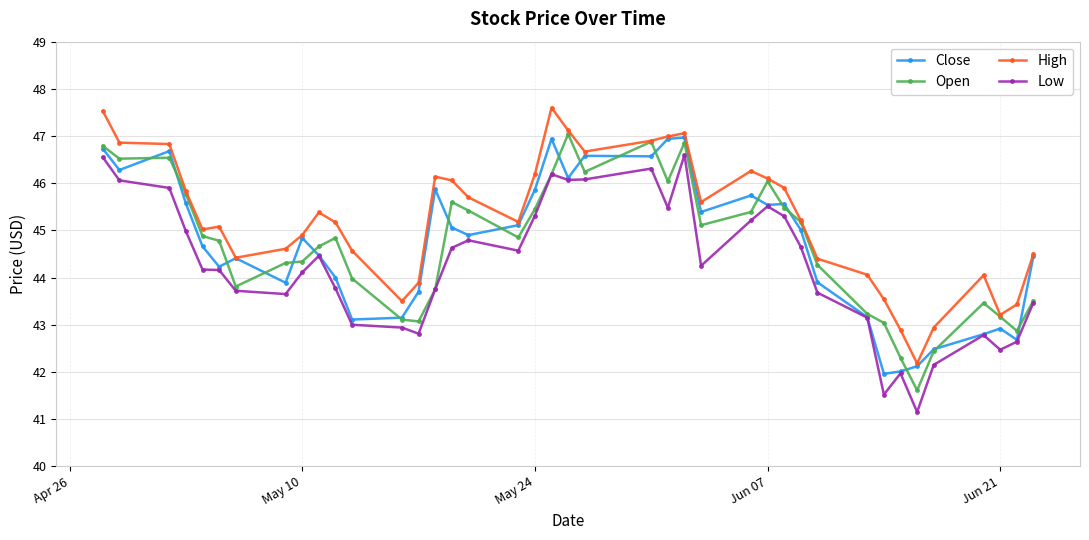

What is the value of the Open point at the 39th from the left?

42.9